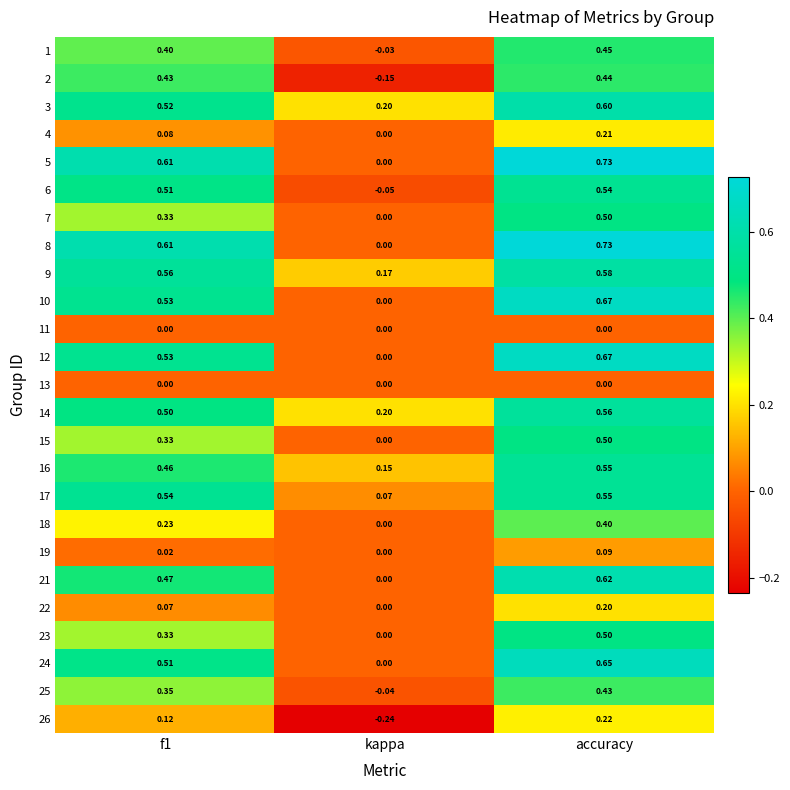

How many data points in 19 are above 0?

2